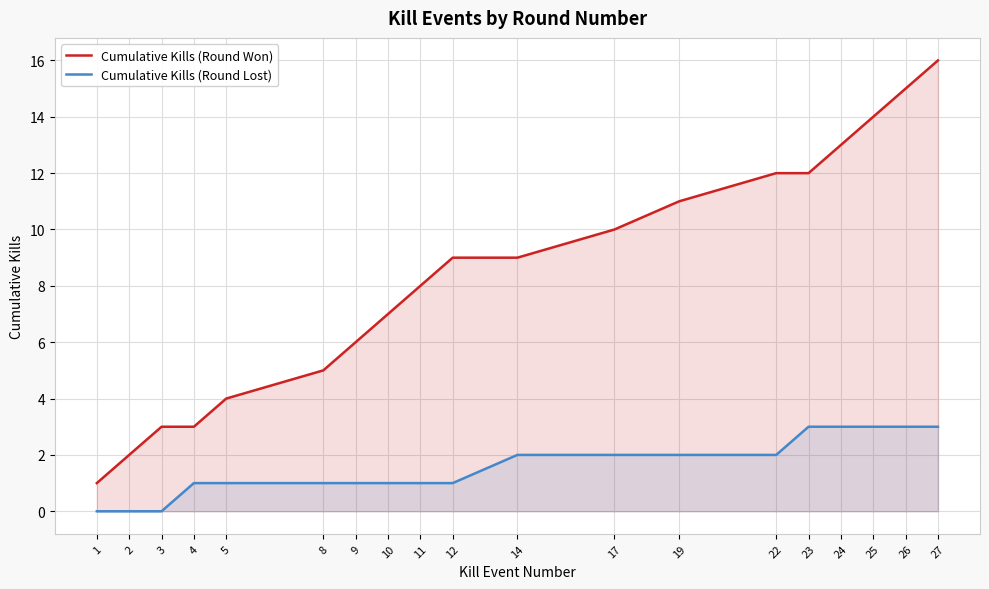

At which label does Cumulative Kills (Round Won) first exceed 9?

17